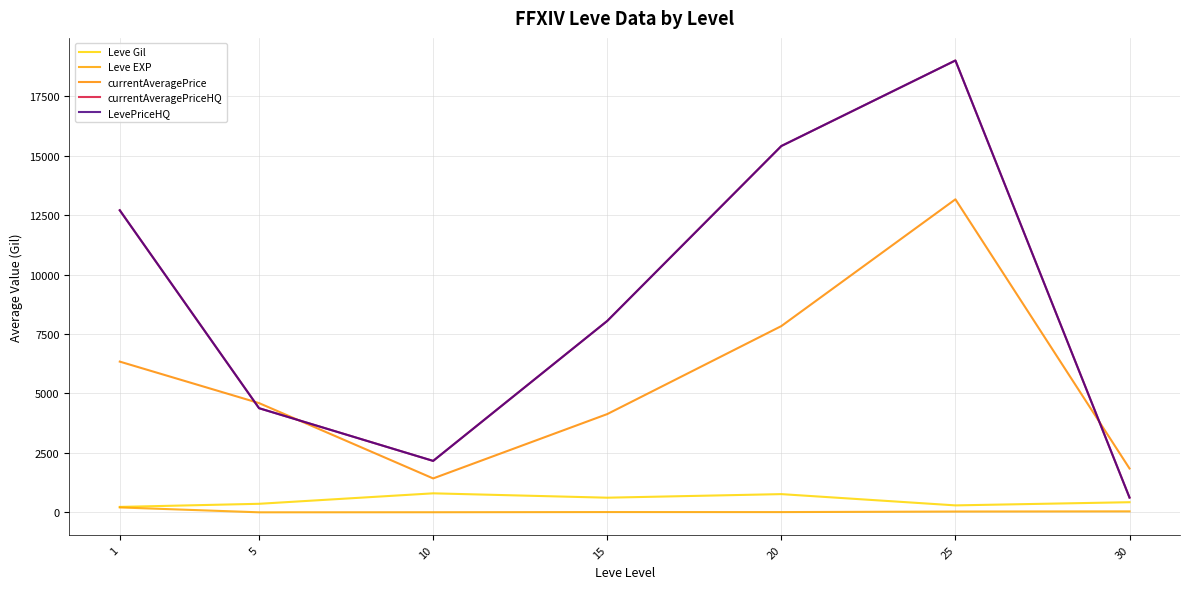

Does the chart display data point markers on the line(s)?

No